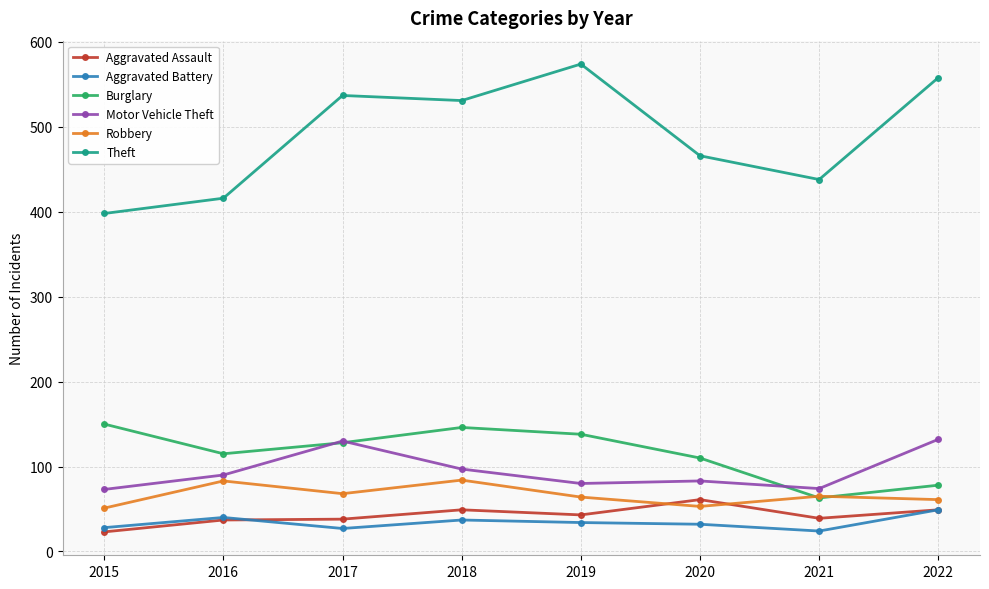

True or false: Aggravated Battery and Robbery intersect in this chart.

False